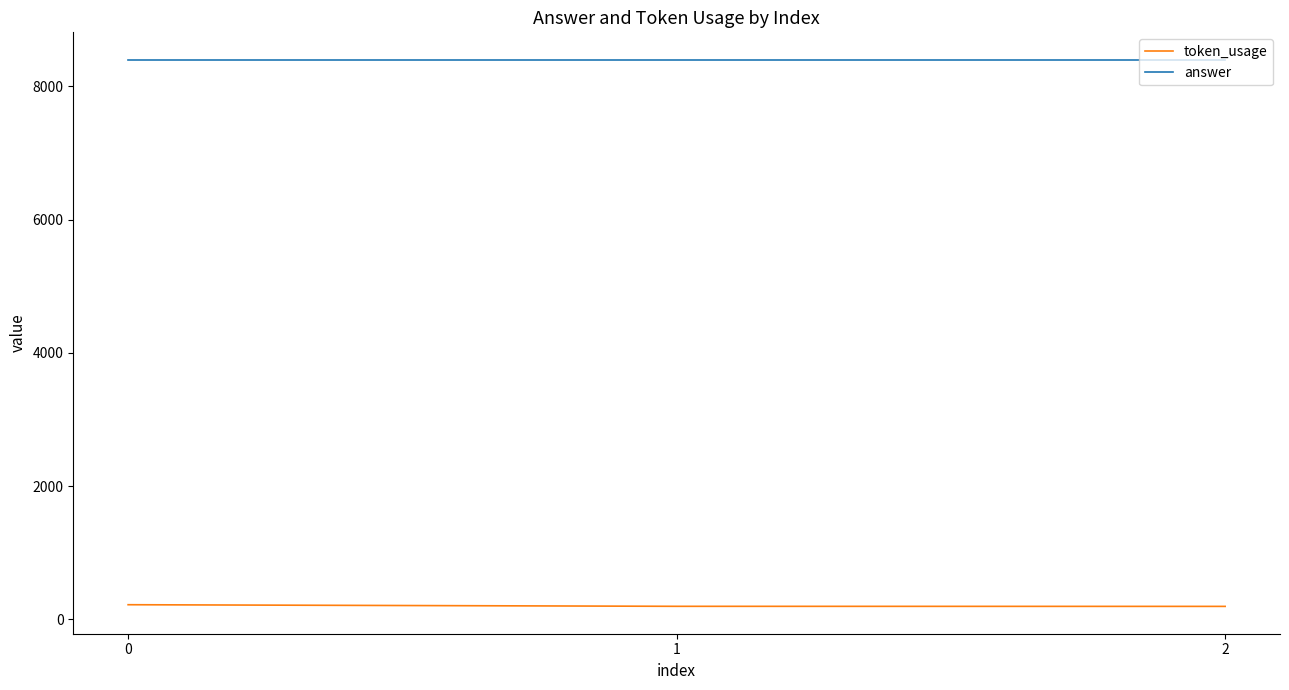

What is the lowest value of the answer series?

8400